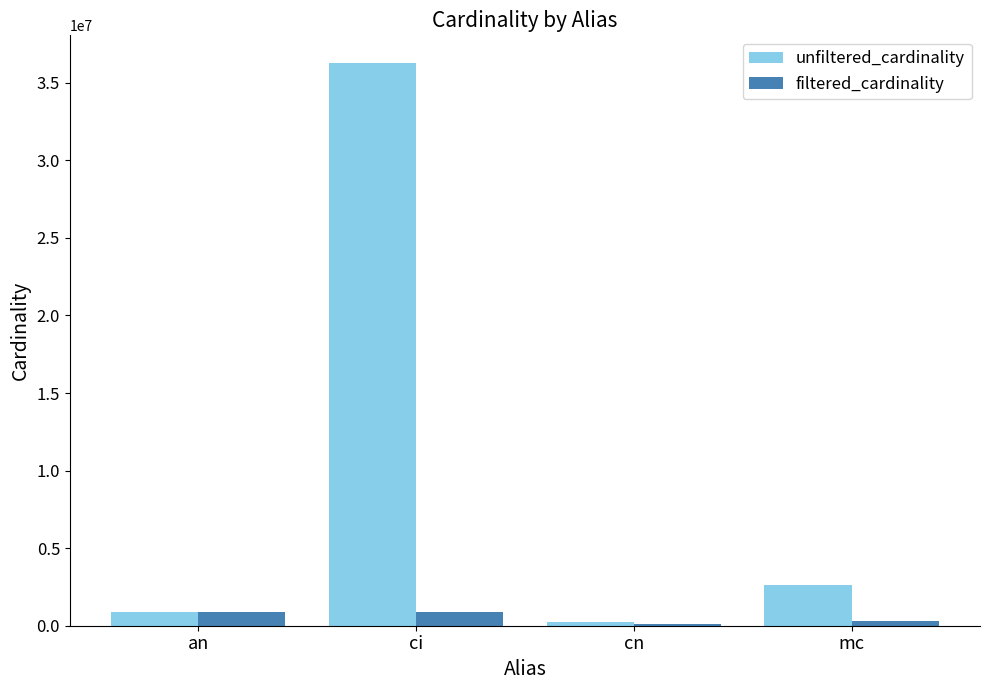

How many distinct data groups are displayed?

2